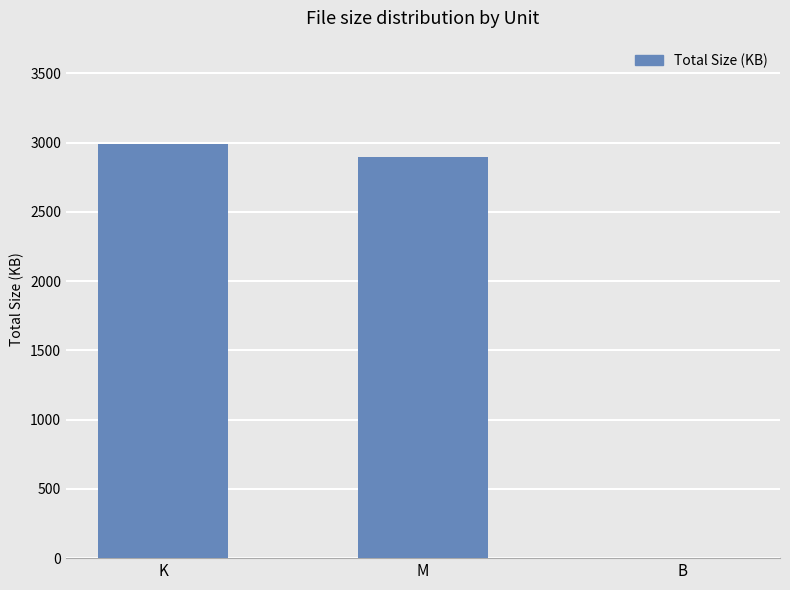

What is the change in value from K to M?

-91.4